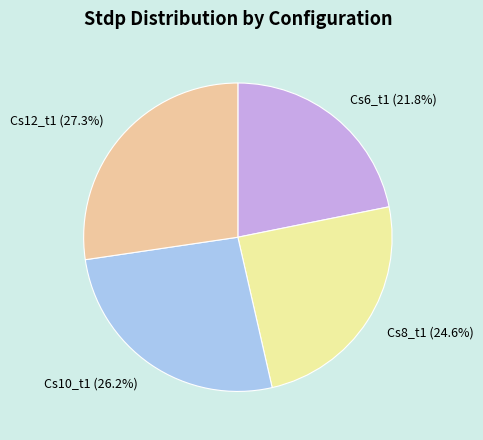

Count the number of slices in the pie.

4